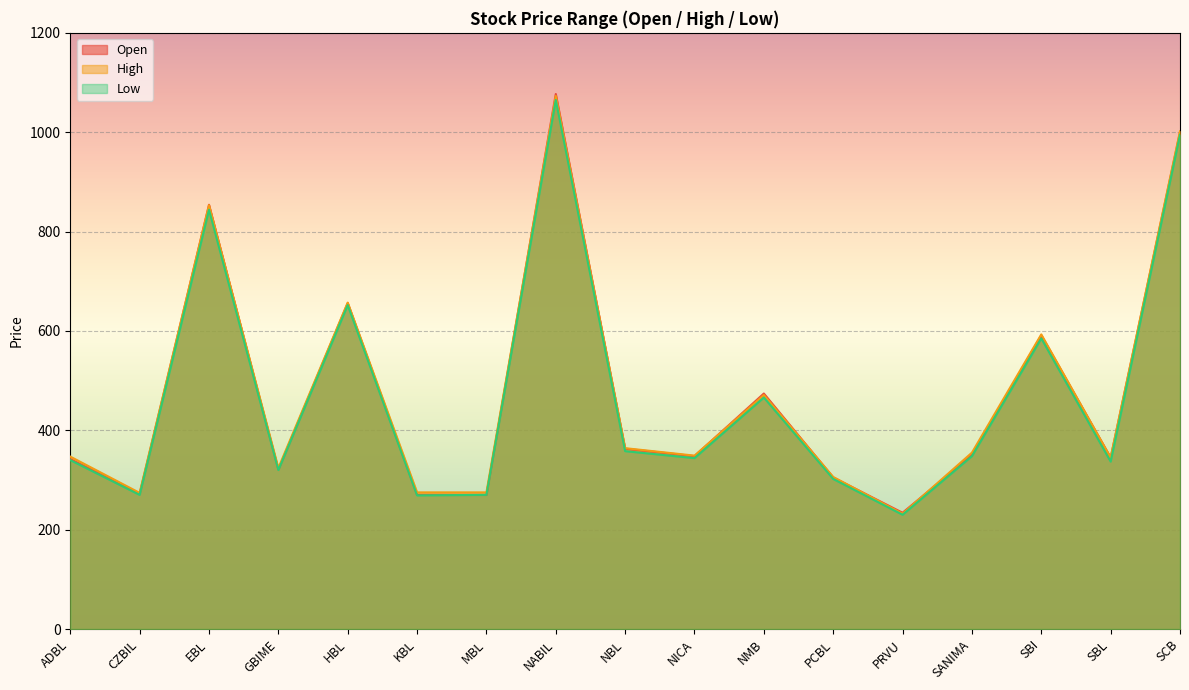

Reading right to left, what are all the values shown in this chart?

Open: SCB=1000	SBL=345	SBI=591	SANIMA=350	PRVU=234	PCBL=305	NMB=474	NICA=348	NBL=363	NABIL=1077	MBL=270	KBL=270	HBL=656	GBIME=321	EBL=854	CZBIL=272	ADBL=342
High: SCB=1002	SBL=345	SBI=593	SANIMA=355	PRVU=232	PCBL=306	NMB=471	NICA=349	NBL=364	NABIL=1073	MBL=275	KBL=275	HBL=657	GBIME=324	EBL=853	CZBIL=274	ADBL=347
Low: SCB=995	SBL=337	SBI=585	SANIMA=348	PRVU=230	PCBL=302	NMB=466	NICA=344	NBL=358	NABIL=1065	MBL=270	KBL=269	HBL=652	GBIME=320	EBL=844	CZBIL=270	ADBL=340